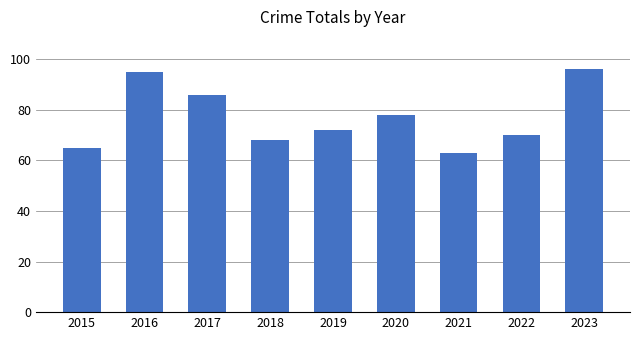

List the labels in order of value, smallest first.

2021, 2015, 2018, 2022, 2019, 2020, 2017, 2016, 2023